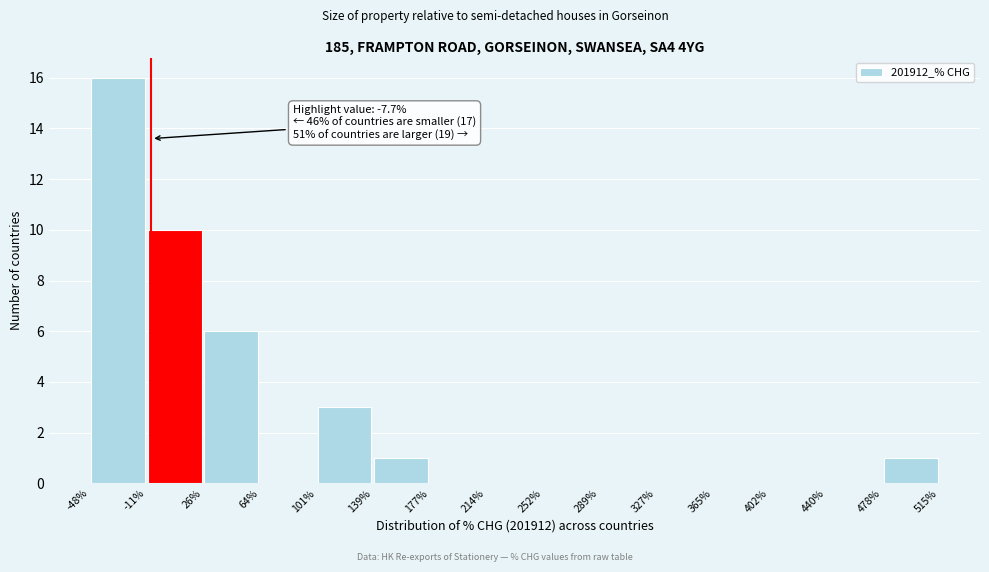

Which range on the x-axis has the tallest bar?

-48% to -11%